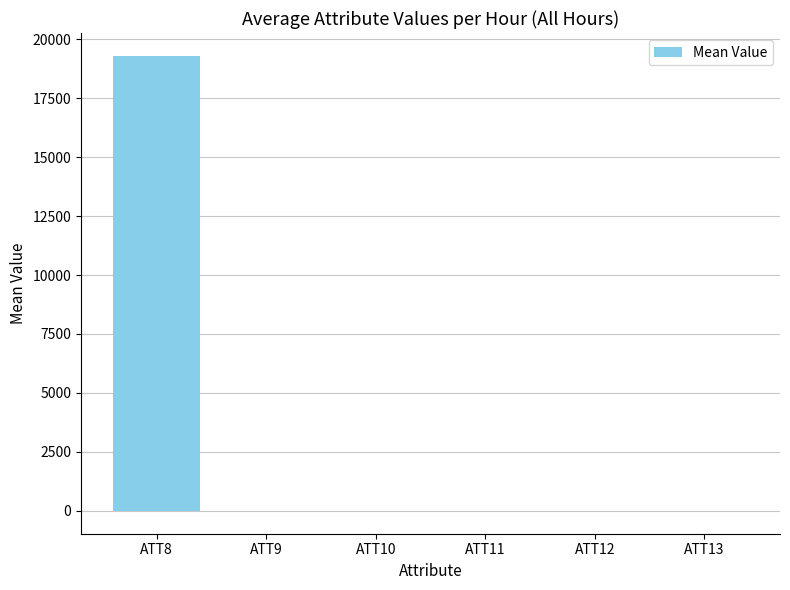

At which category does the chart reach its peak across all series?

ATT8